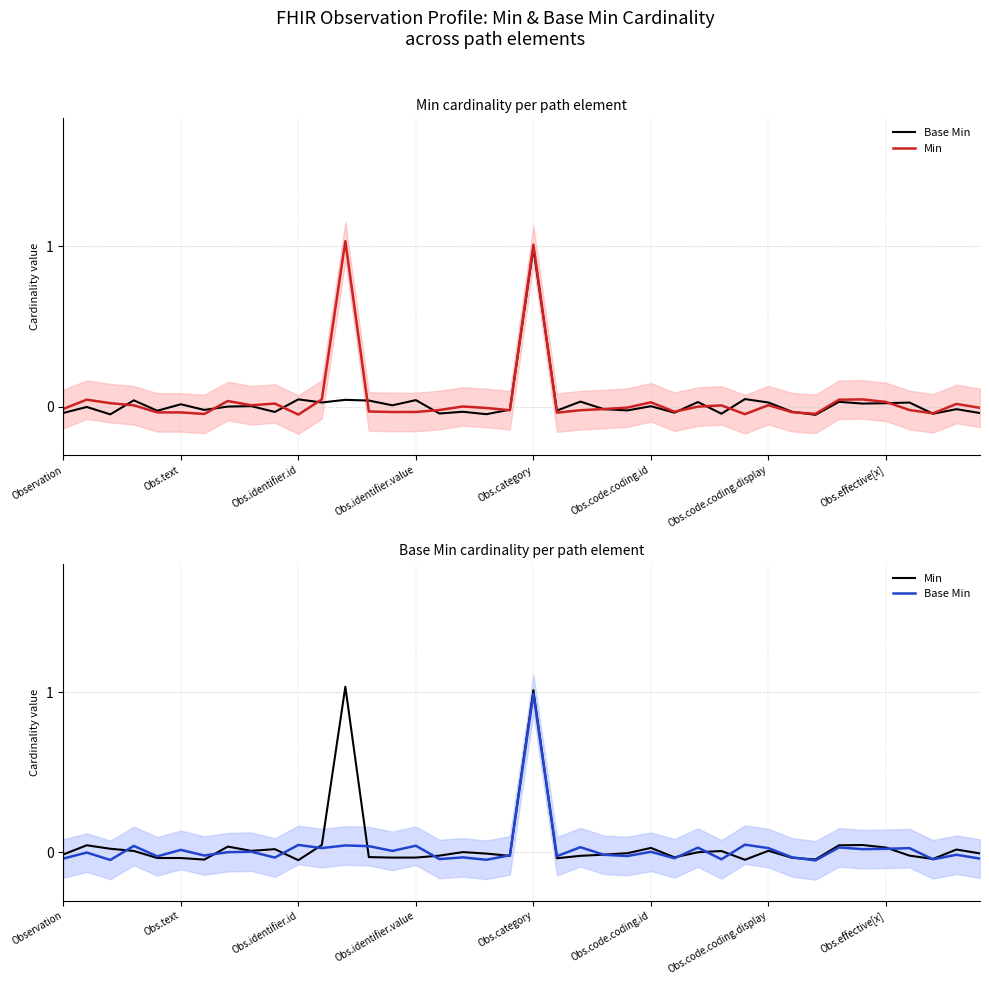

At which label is Base Min closest to 0?

Obs.text